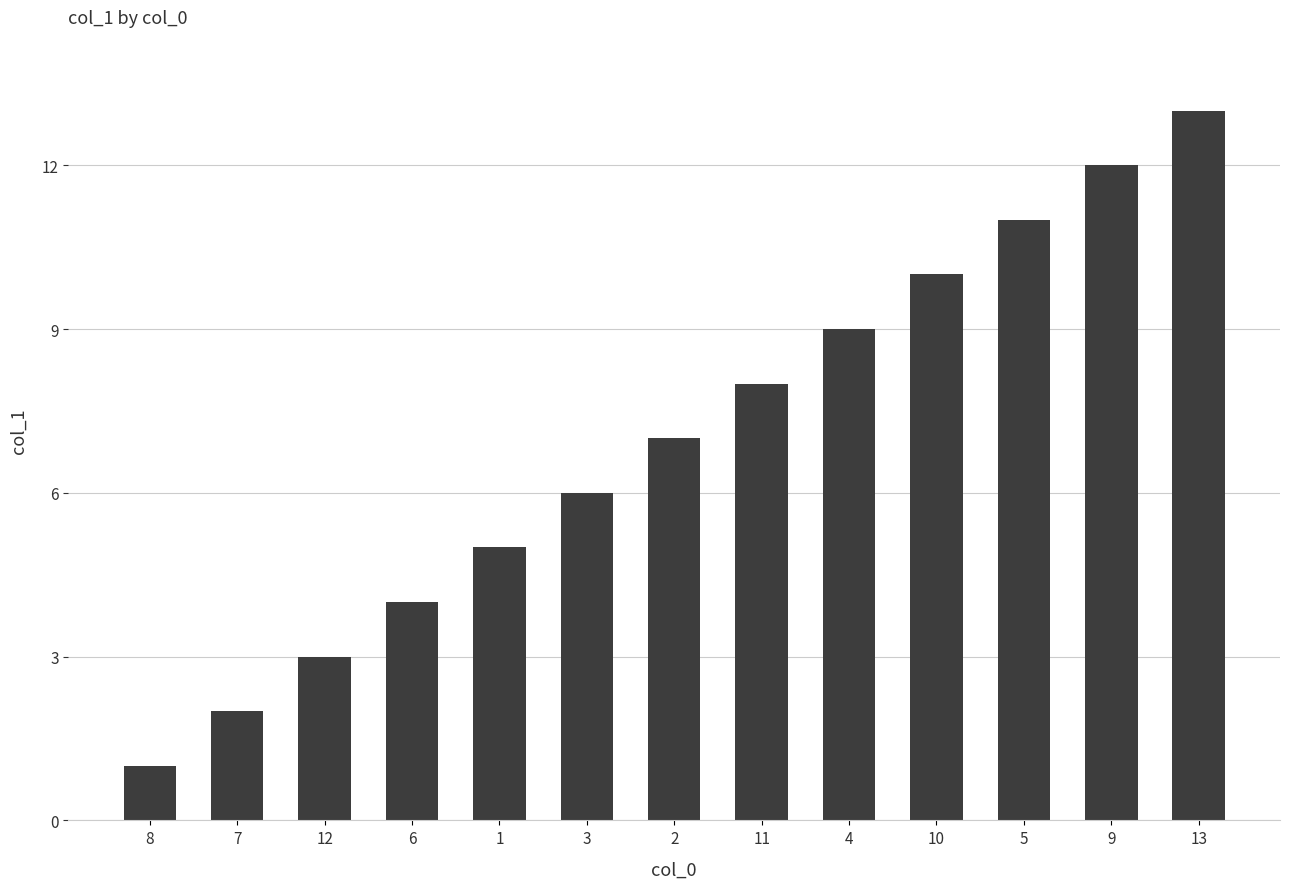

Rank the categories by value from lowest to highest.

8, 7, 12, 6, 1, 3, 2, 11, 4, 10, 5, 9, 13